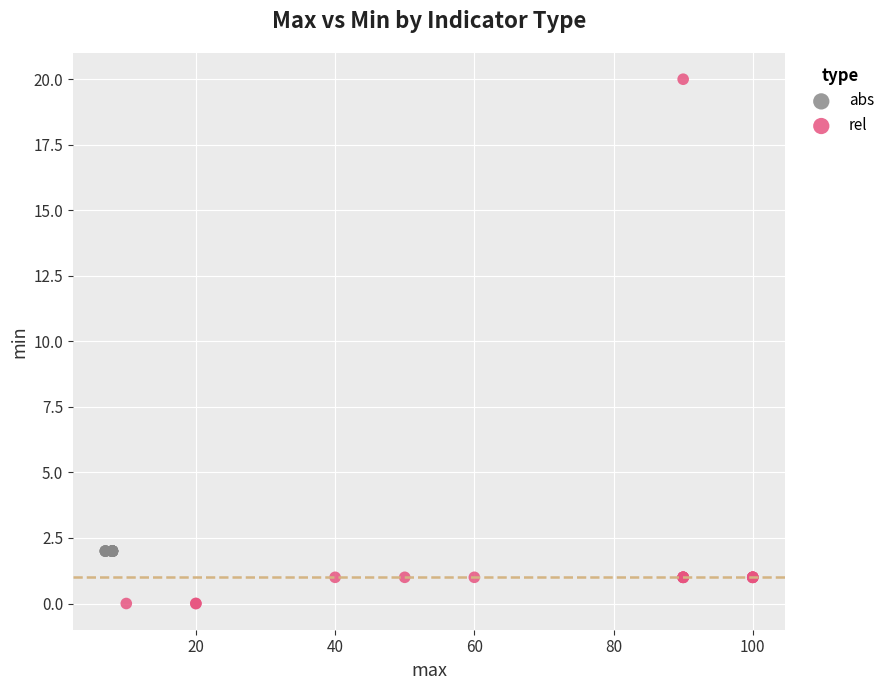

Which series reaches the maximum Y coordinate?

rel